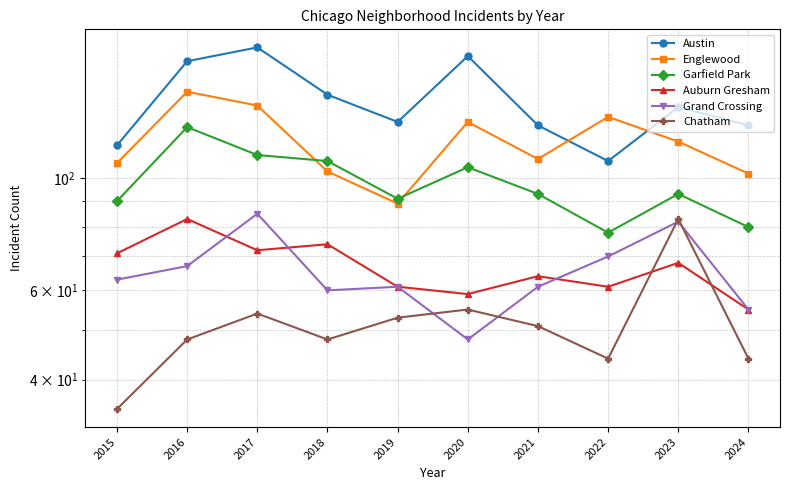

What is the approximate value of Chatham at 2017, to the nearest 10?

50